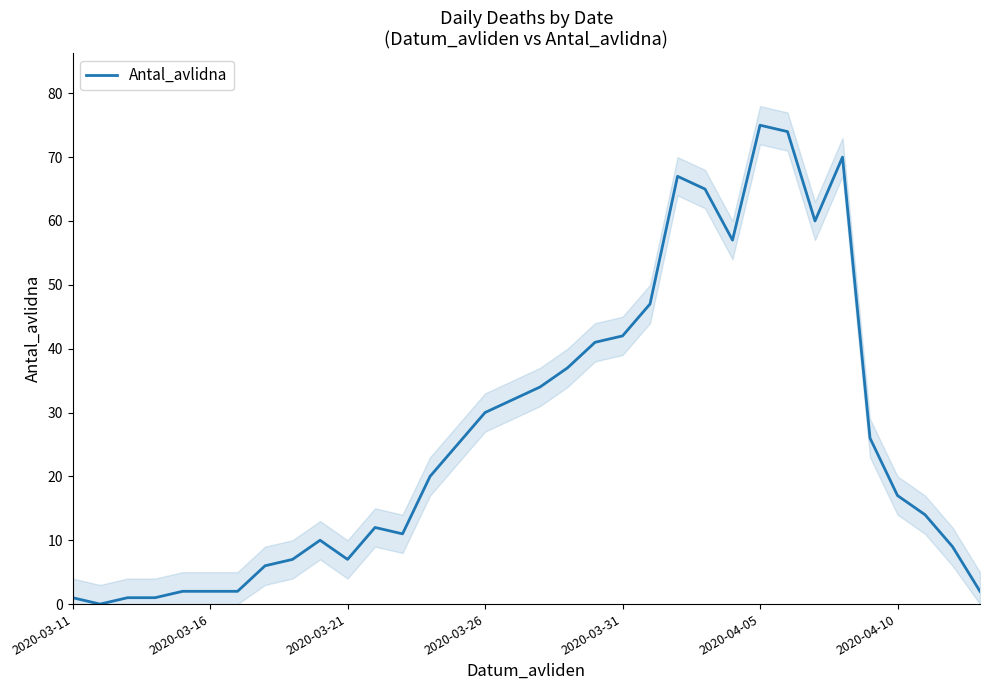

What is the maximum value for Antal_avlidna?

75